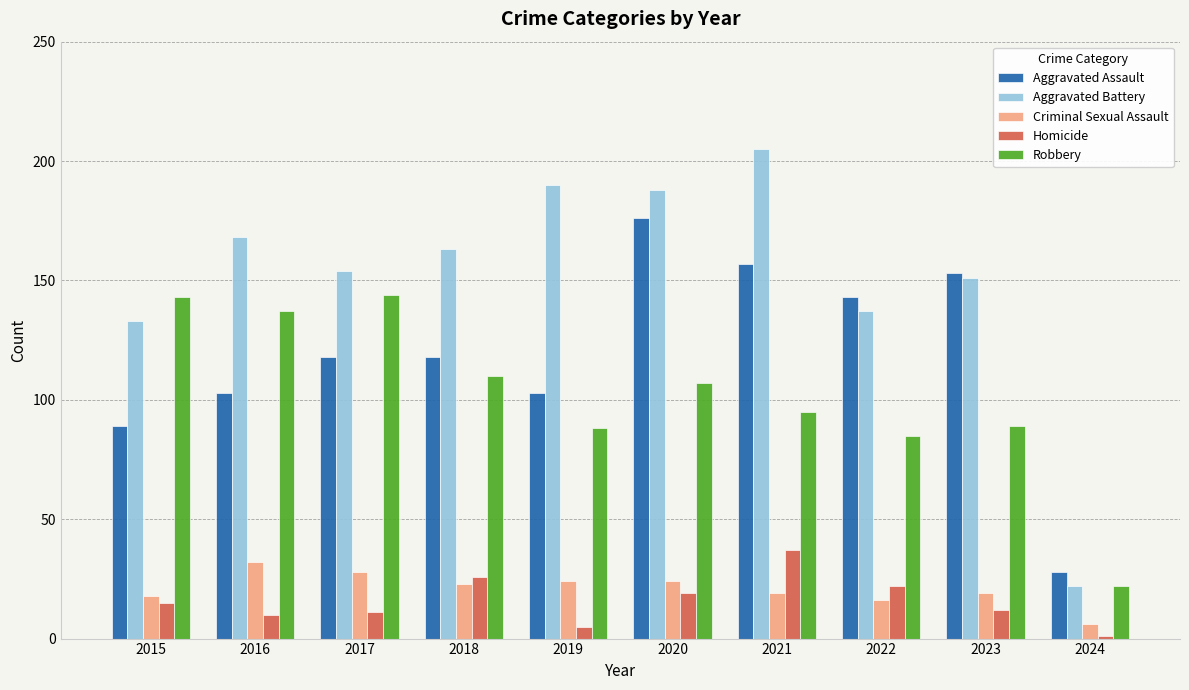

Reading right to left, transcribe all the data shown in this chart.

Aggravated Assault: 28	153	143	157	176	103	118	118	103	89
Aggravated Battery: 22	151	137	205	188	190	163	154	168	133
Criminal Sexual Assault: 6	19	16	19	24	24	23	28	32	18
Homicide: 1	12	22	37	19	5	26	11	10	15
Robbery: 22	89	85	95	107	88	110	144	137	143